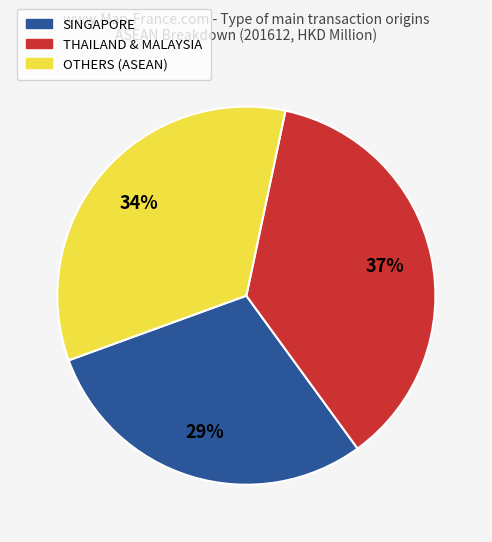

To the nearest percent, what is the average slice percentage?

33%